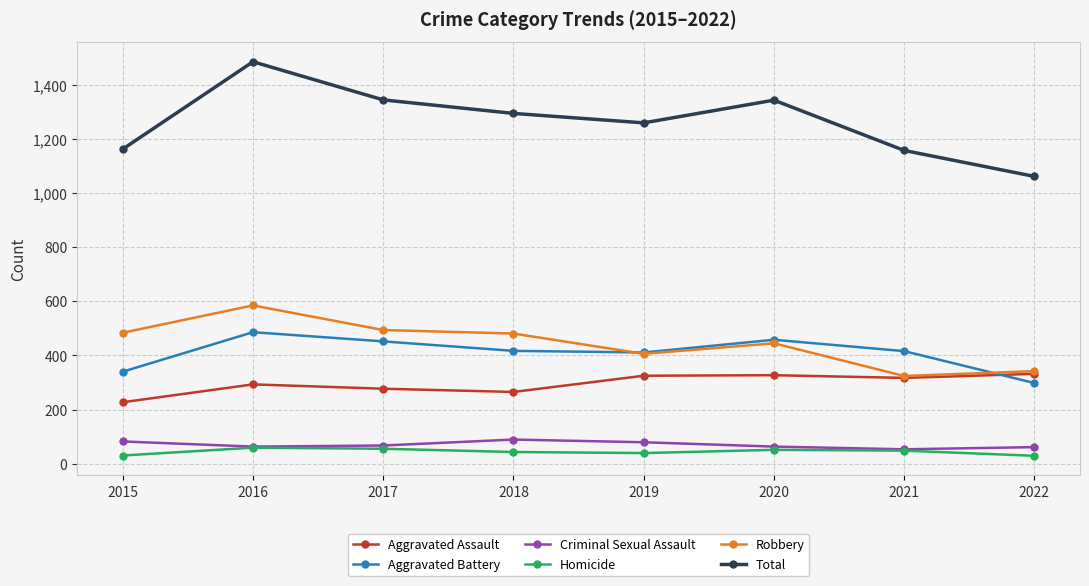

What is the maximum value shown in the chart?

1486